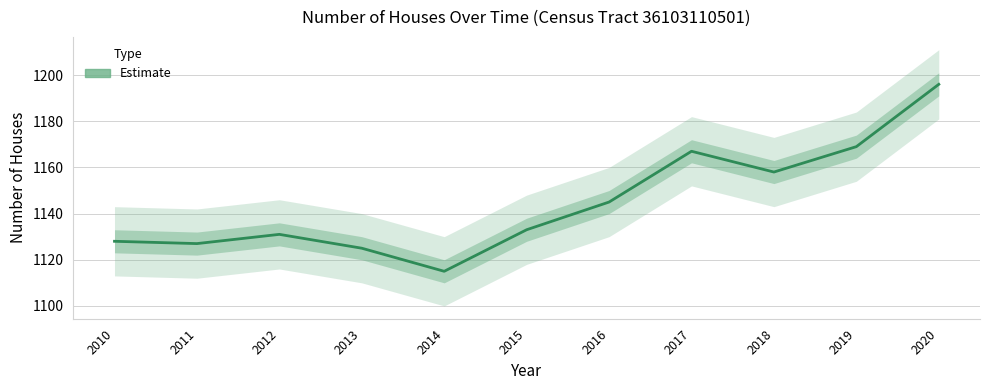

Does the chart have visible grid lines?

Yes